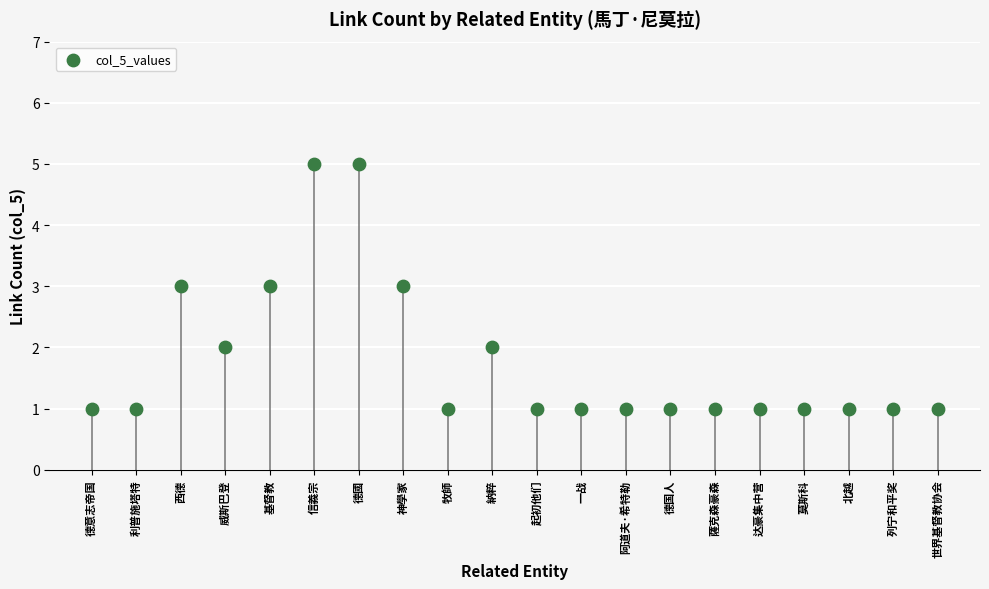

What is the range of Y values (max minus min)?

4